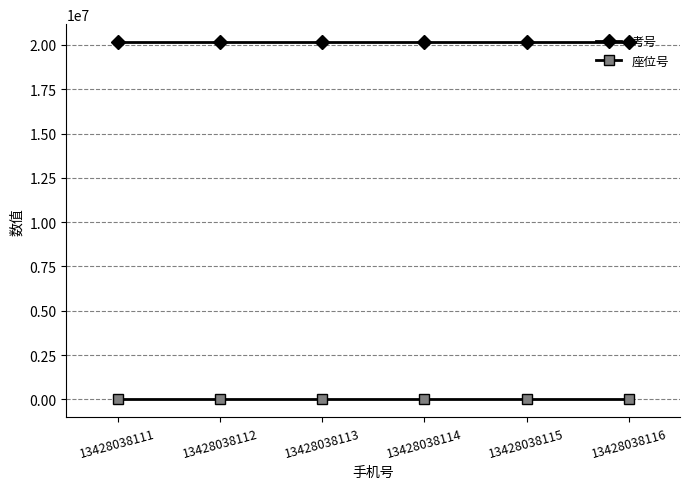

Is the value of 考号 at 13428038111 greater than the value of 座位号 at 13428038111?

Yes